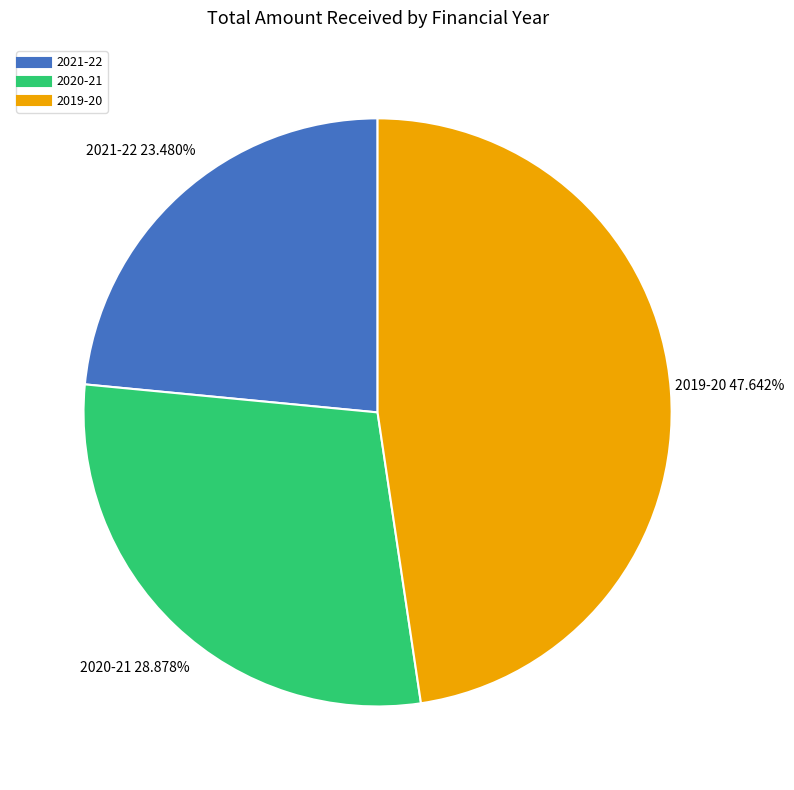

Is there a majority slice in this chart?

No